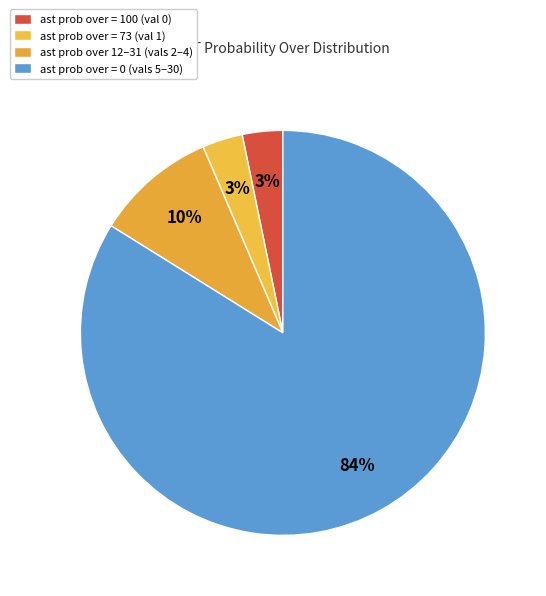

Is there any slice that represents more than half of the pie?

Yes